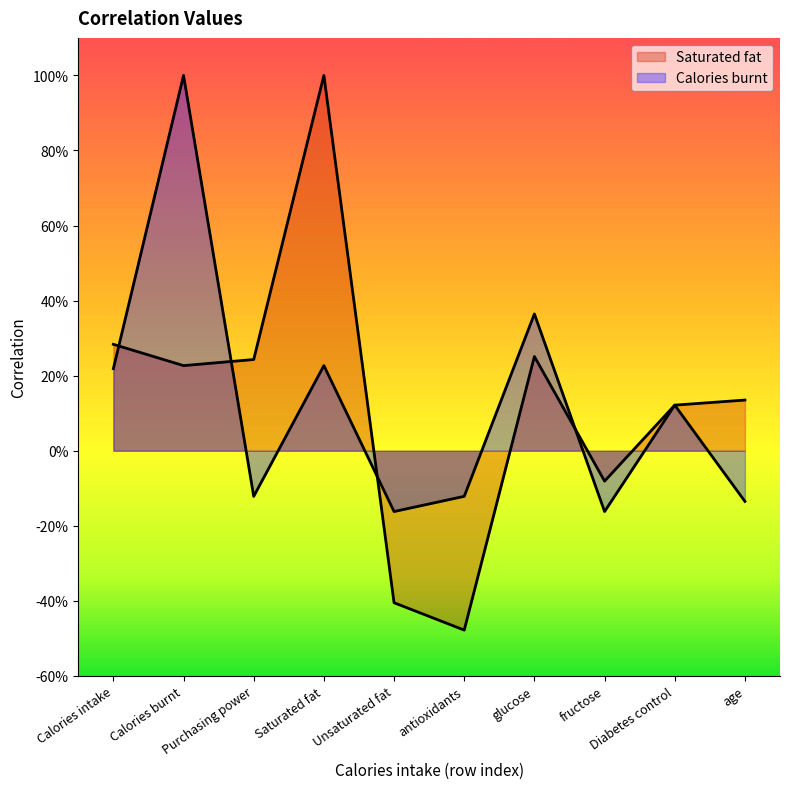

What position from the left is age?

10